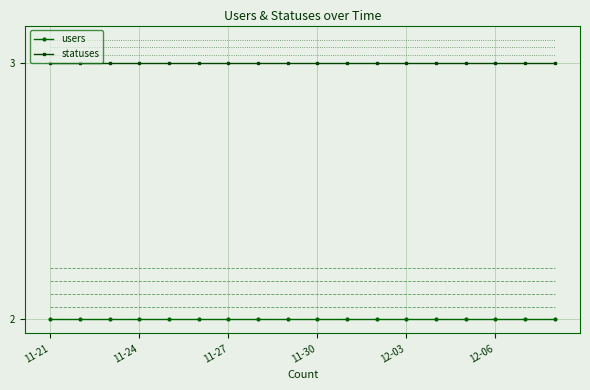

What is the minimum value for statuses?

3